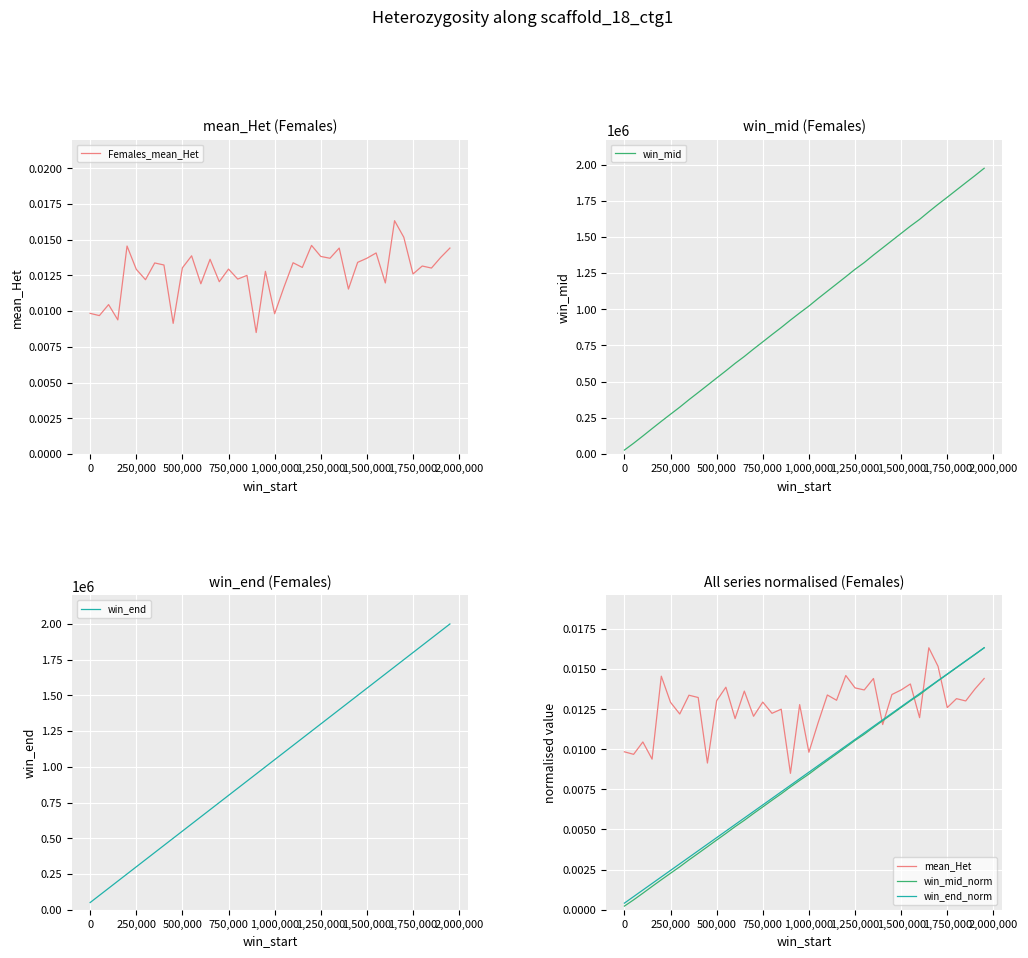

True or false: Females_mean_Het and win_end cross at least once.

False